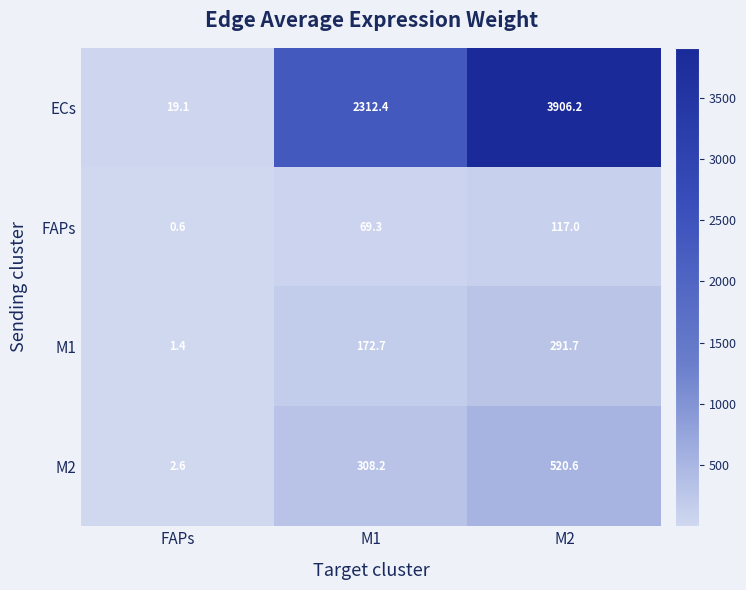

What is the lowest value of the M2 series?

2.6